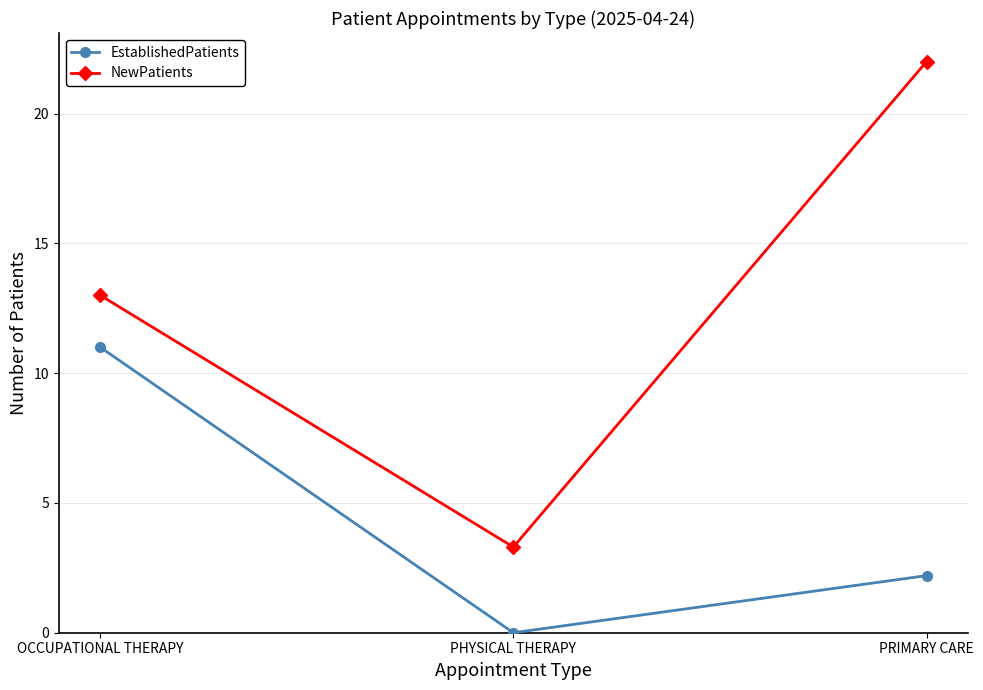

At PHYSICAL THERAPY, list the series in order from smallest to largest.

EstablishedPatients, NewPatients